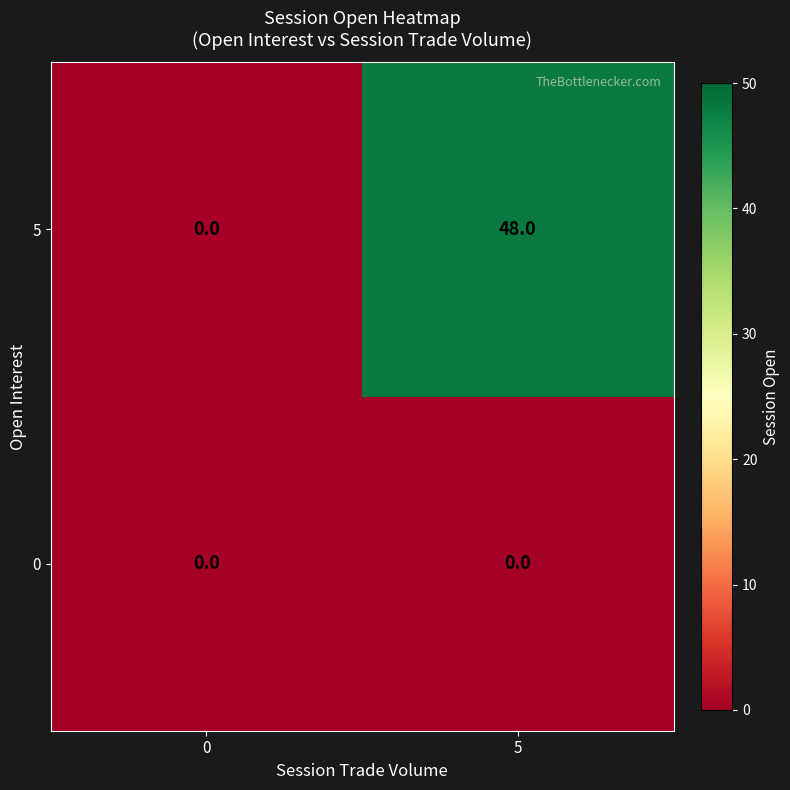

Which series has the widest spread of values?

5